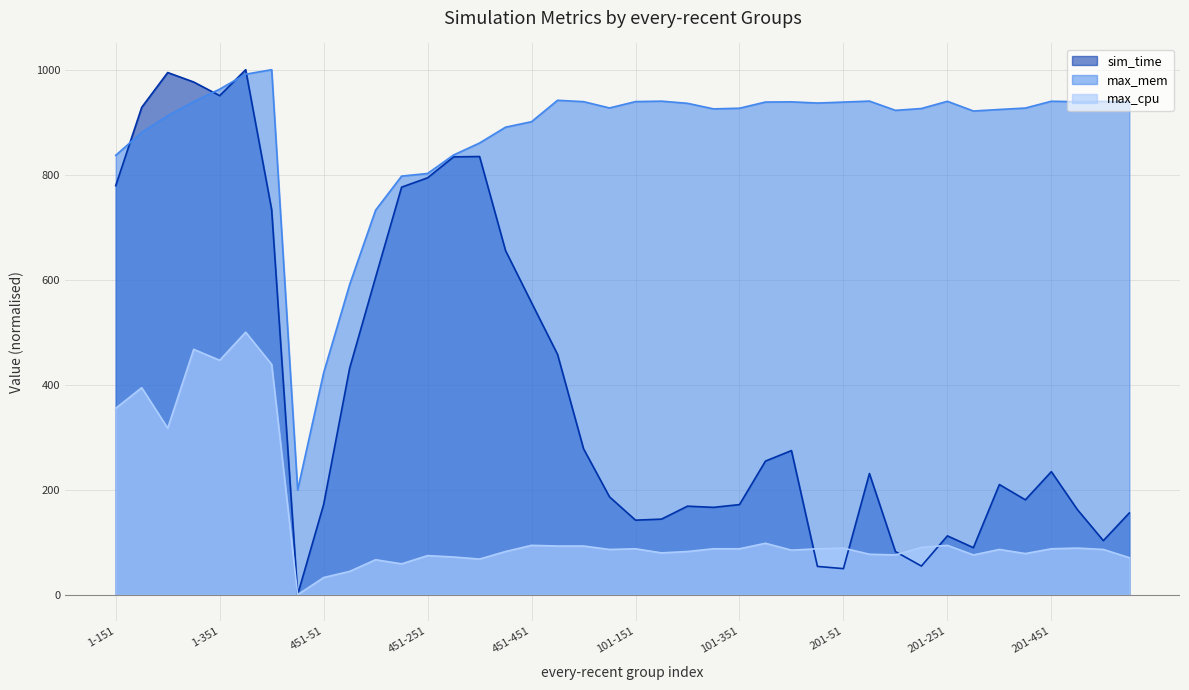

At which label is max_cpu closest to 250?

1-251